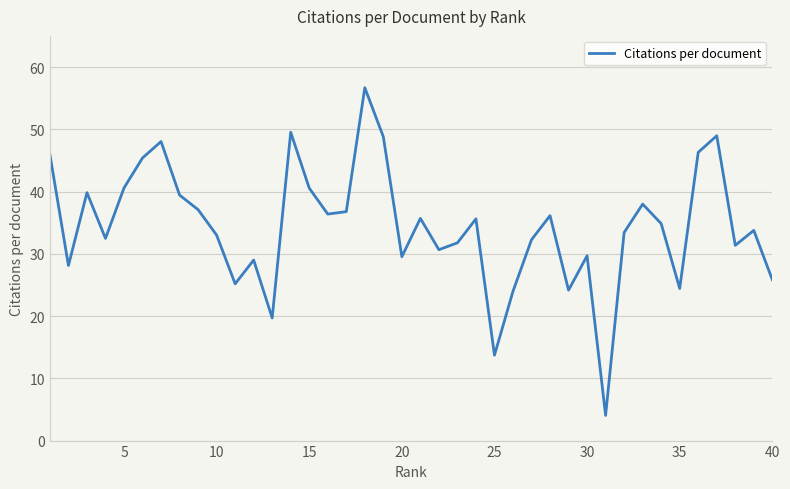

What is the greatest value displayed?

56.7